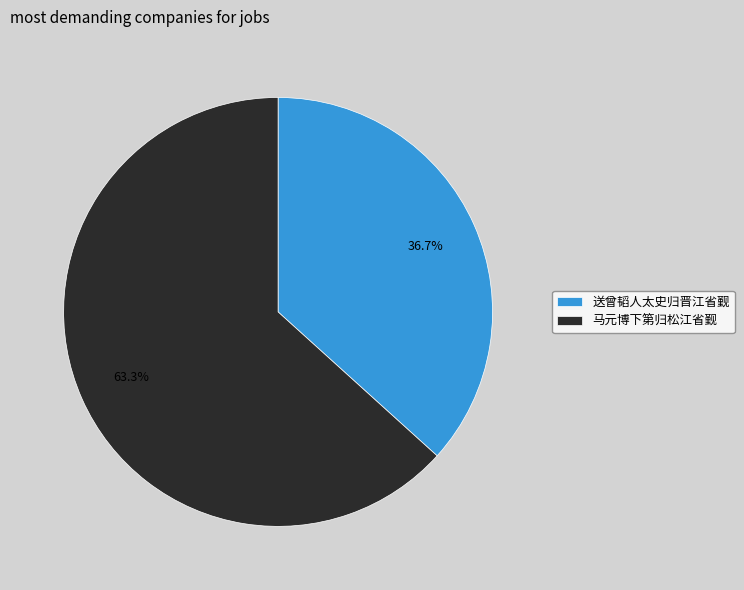

To the nearest percent, what is the difference between the 马元博下第归松江省觐 and 送曾韬人太史归晋江省觐 slice percentages?

27%